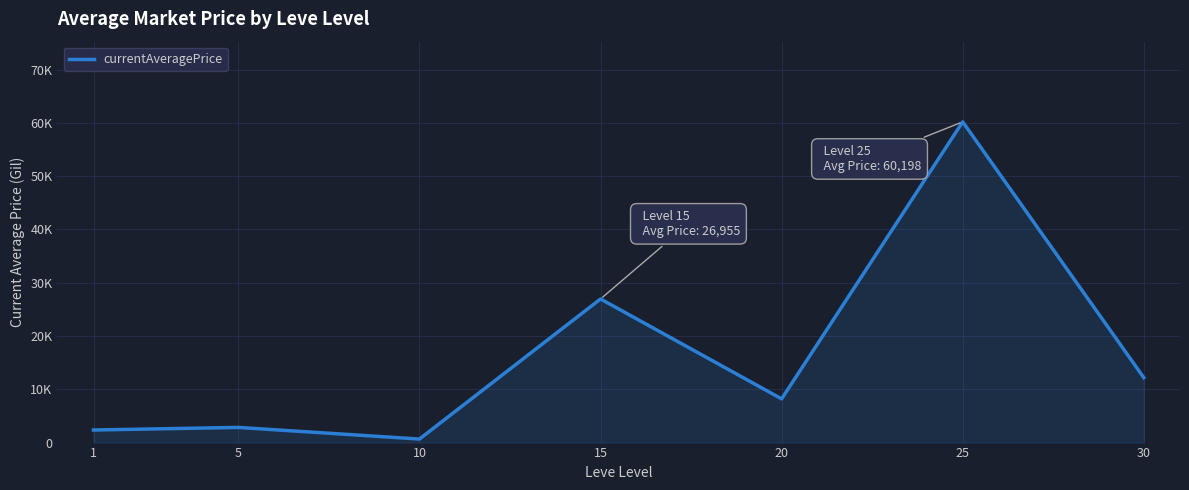

What is the difference between the values at 15 and 10?

26292.7